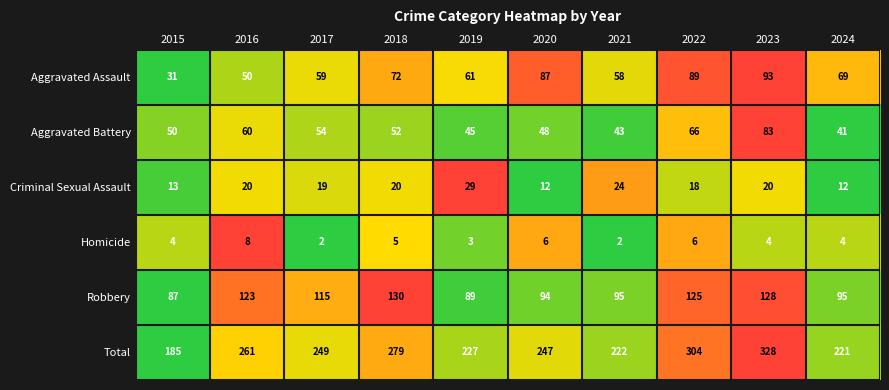

What is the difference between the Robbery values at 2015 and 2021?

8